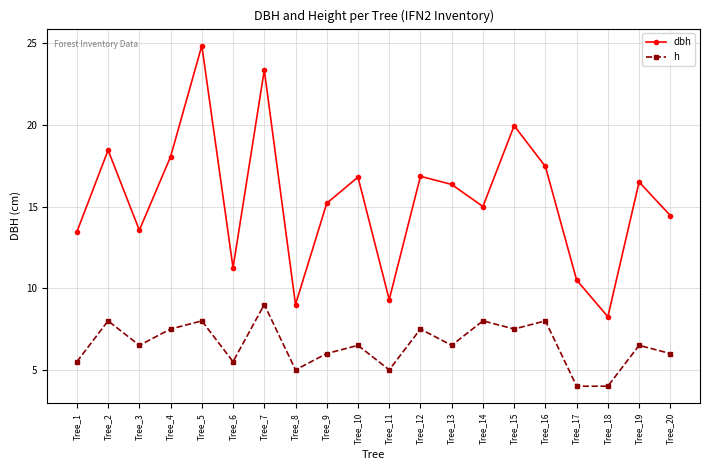

At which category does dbh reach its first local peak?

Tree_2